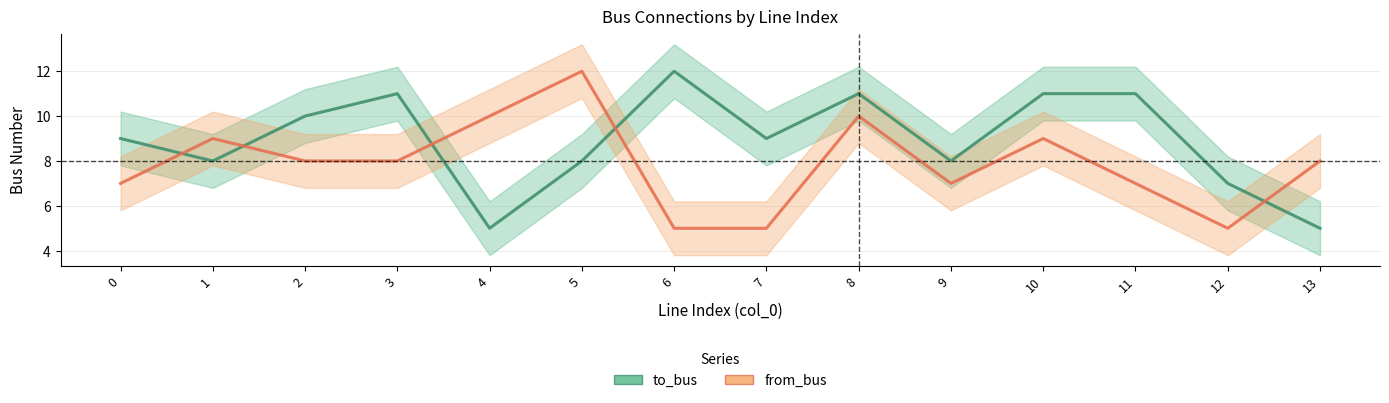

What is the difference between the second highest and minimum values in the to_bus series?

6